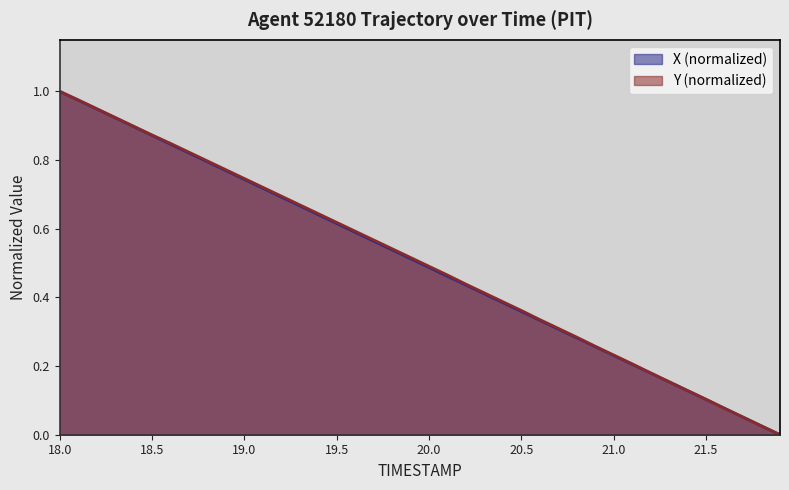

What is the value of the X point at the 31st from the left?

0.2